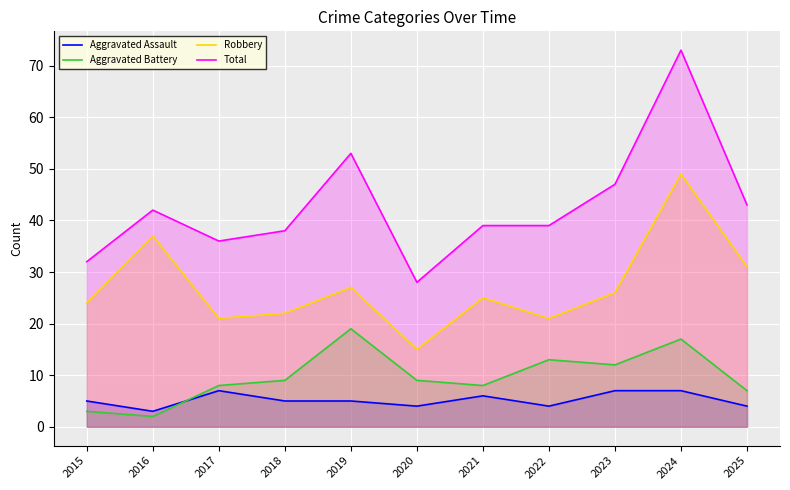

Which series has the widest spread of values?

Total